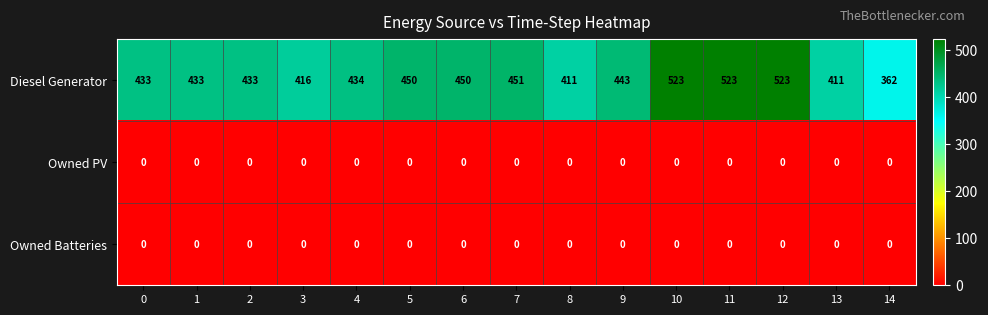

What is the maximum value shown in the chart?

523